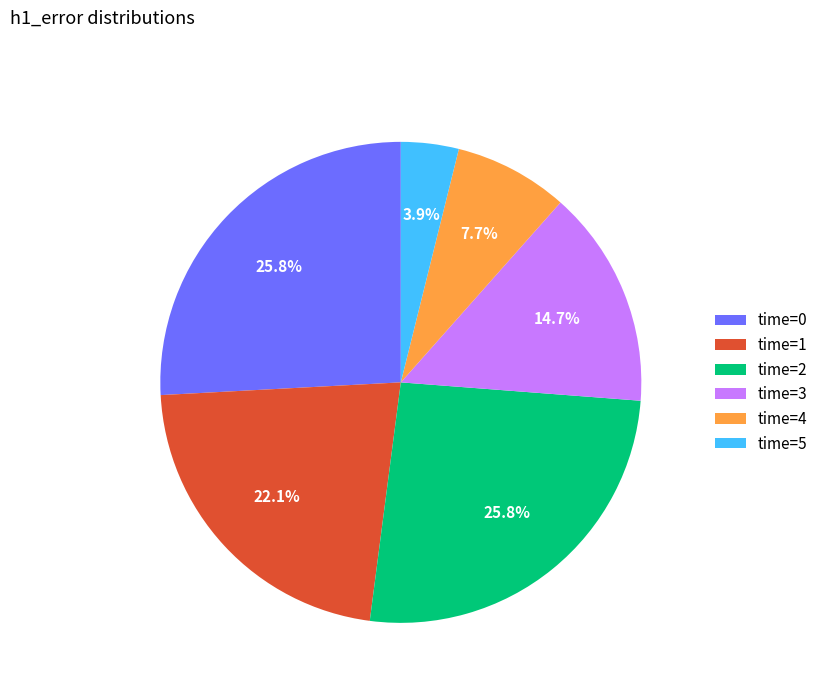

What percentage is NOT represented by time=2?

74.2%